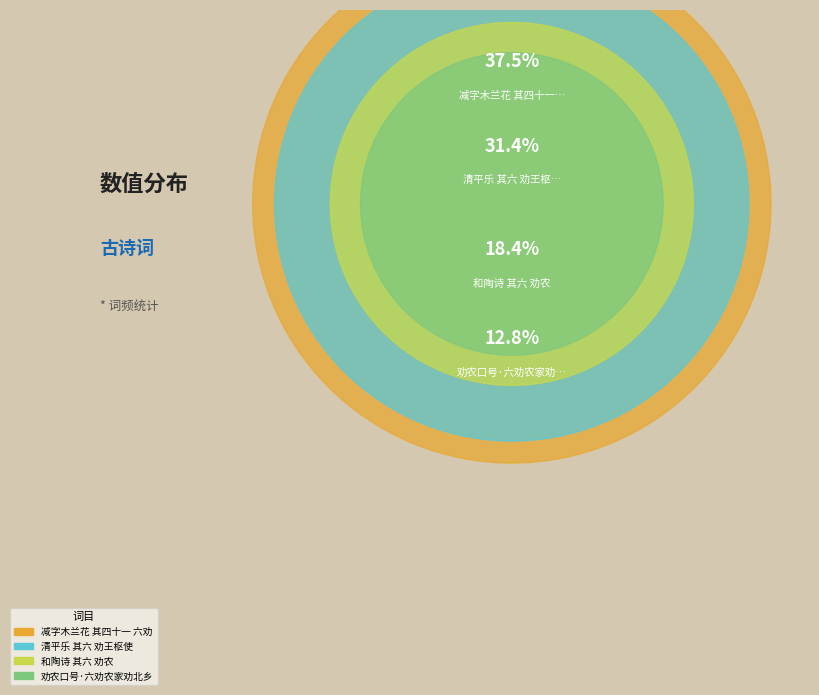

To the nearest percent, what portion does 劝农口号·六劝农家劝北乡 represent?

13%